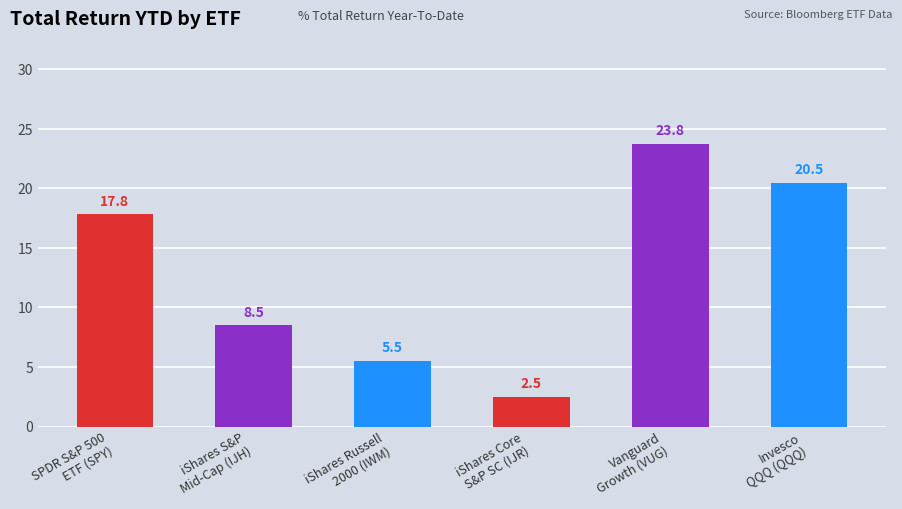

What is the approximate value at SPDR S&P 500
ETF (SPY)?

17.8